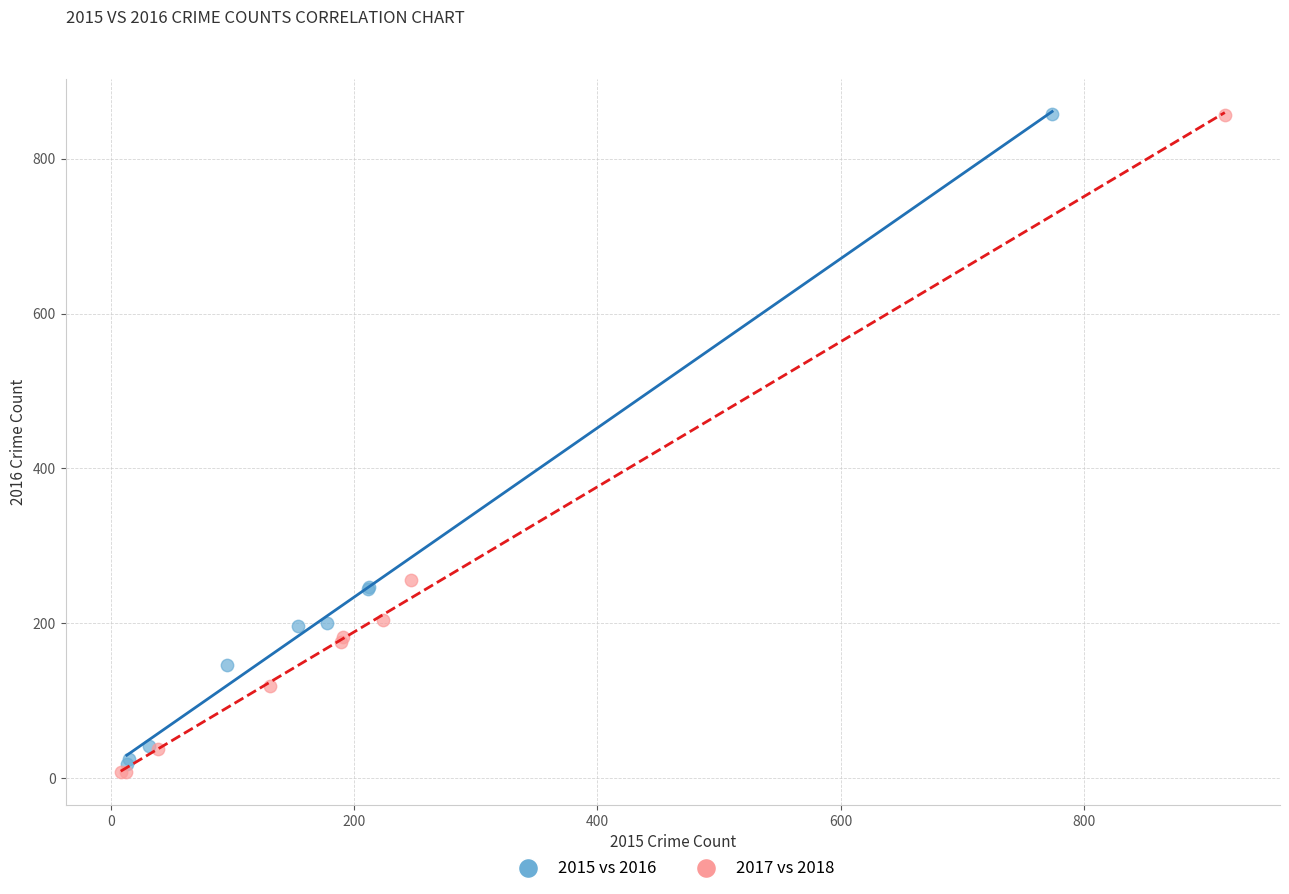

Which series has the widest spread of Y values?

2017 vs 2018